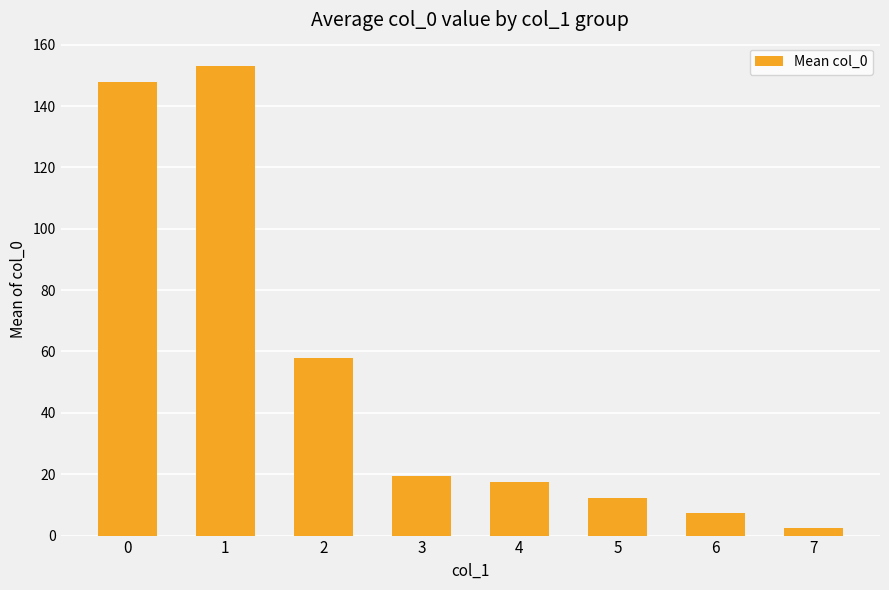

Reading right to left, transcribe all the data shown in this chart.

2.5	7.5	12.4	17.4	19.4	57.8	153.0	147.9